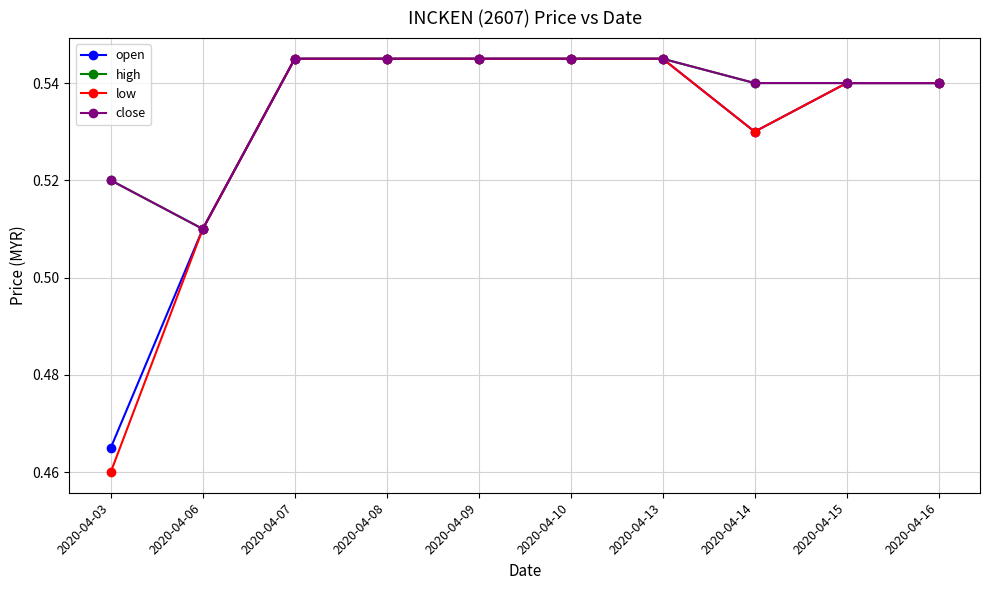

At which category does the chart reach its minimum across all series?

2020-04-03